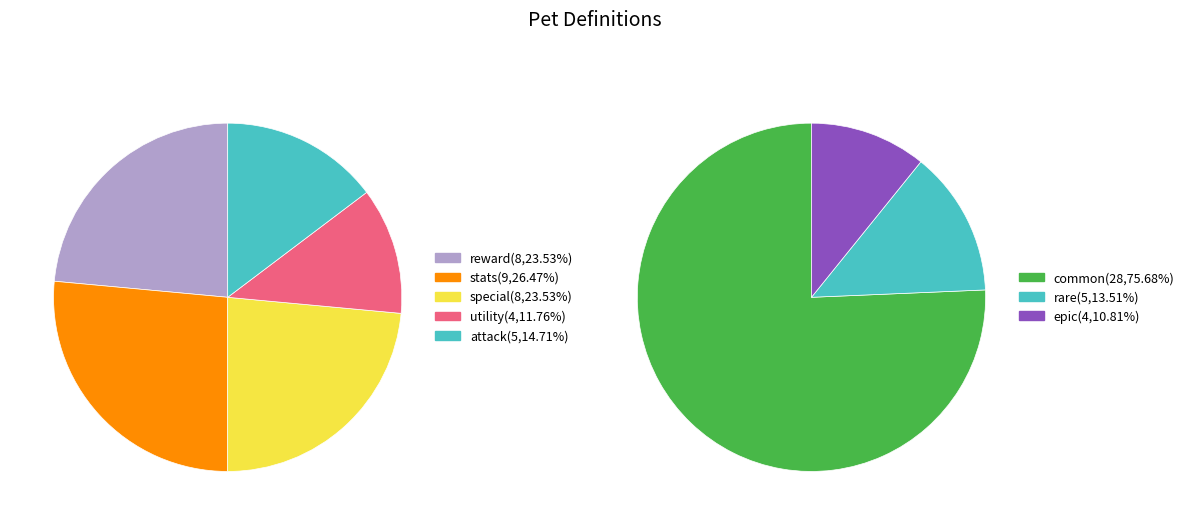

What is the ratio of the value at special to the value at reward?

1.0